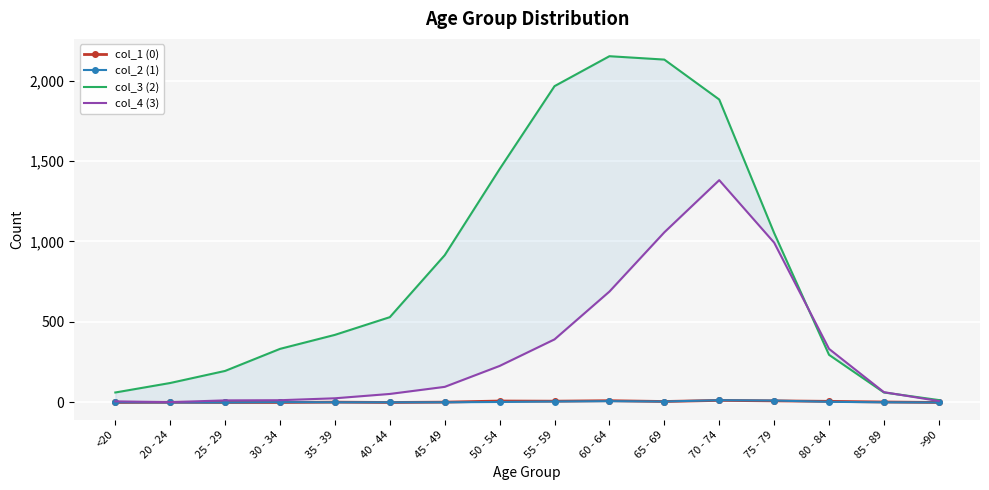

Which category has the highest value in the col_1 (0) series?

70 - 74